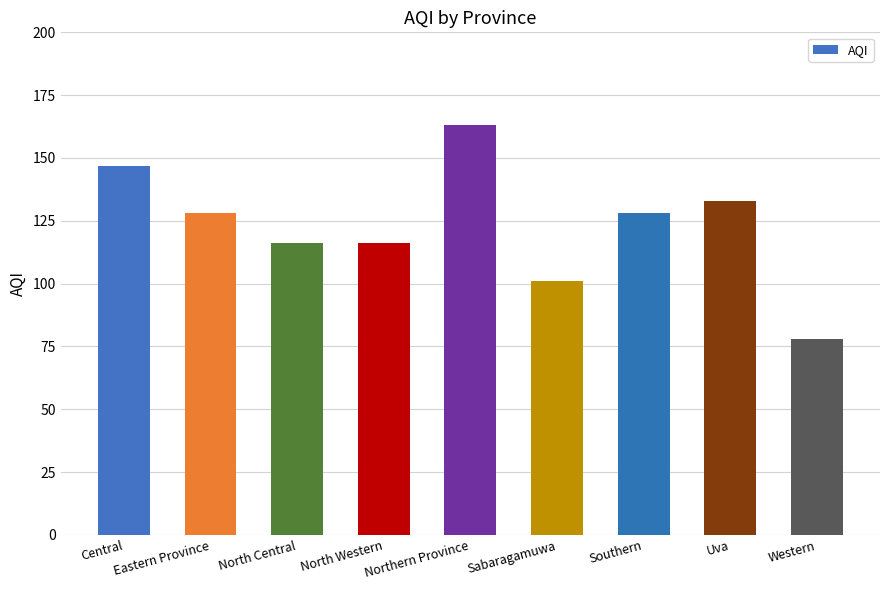

Reading right to left, list all the values displayed in this chart.

78	133	128	101	163	116	116	128	147